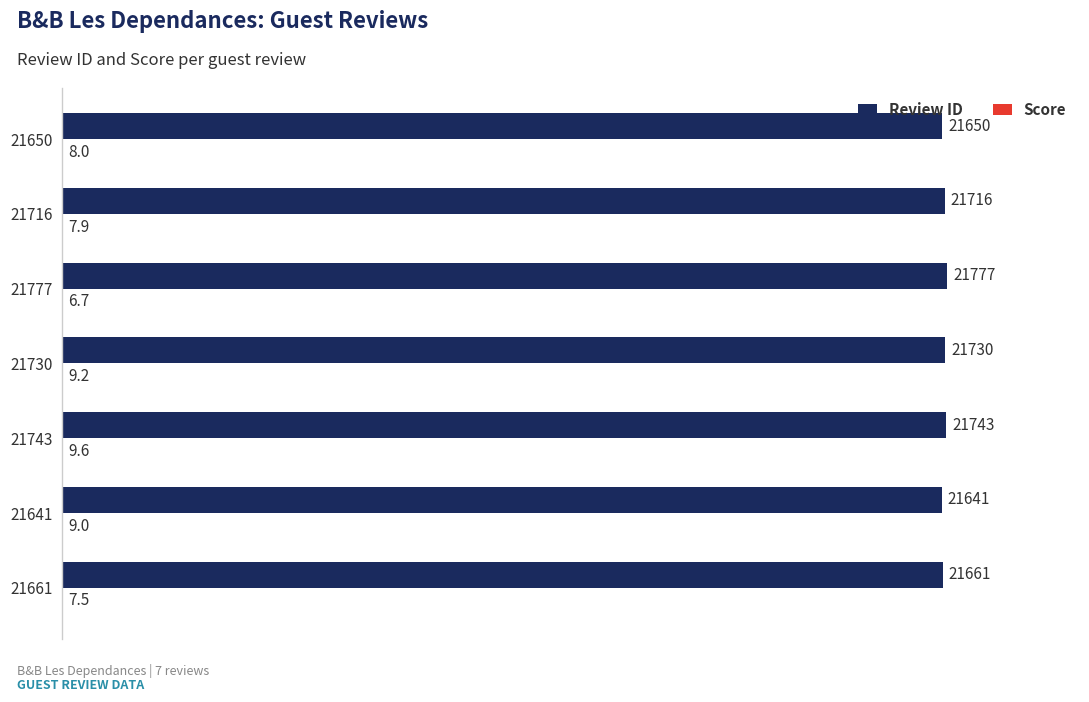

Count the number of data series in this chart.

2